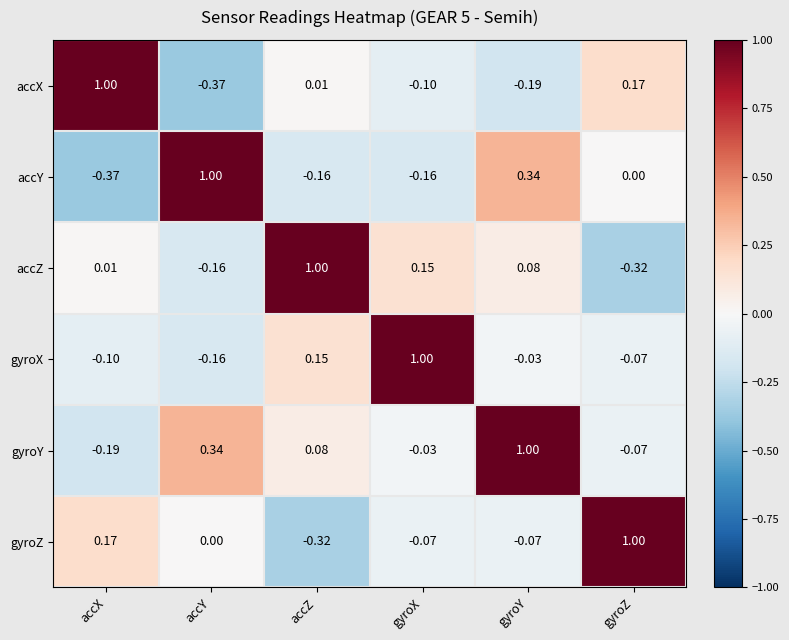

At which label does gyroZ reach its minimum?

accZ